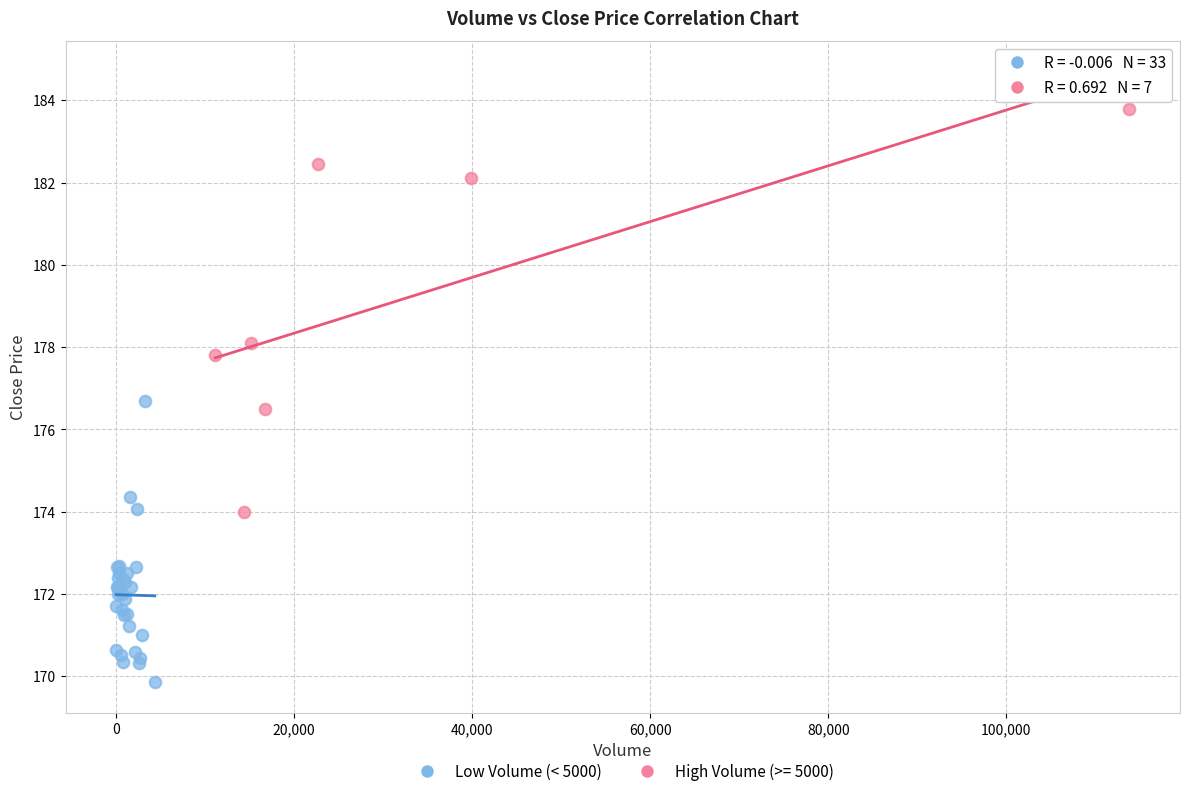

Which series reaches the minimum Y coordinate?

Low Volume (< 5000)